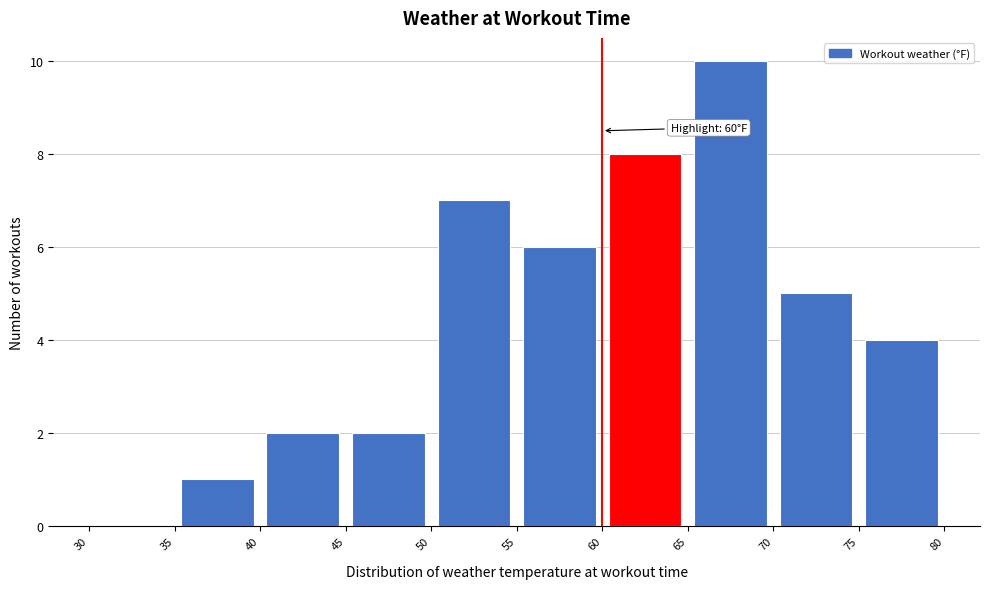

Which range on the x-axis has the tallest bar?

65 to 70